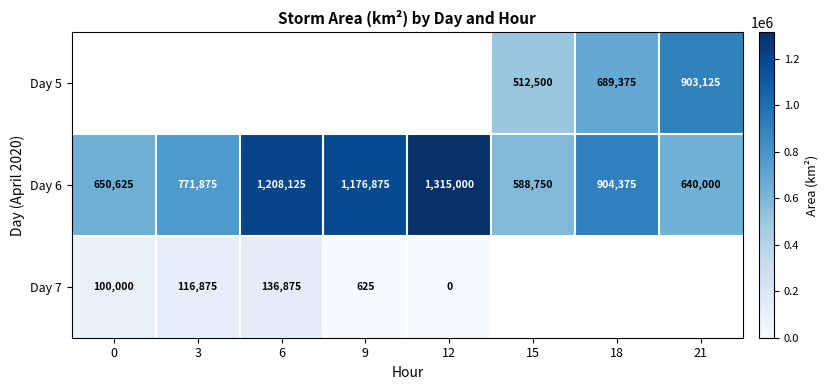

Is it true that Day 6 equals 1884134 at 9?

False